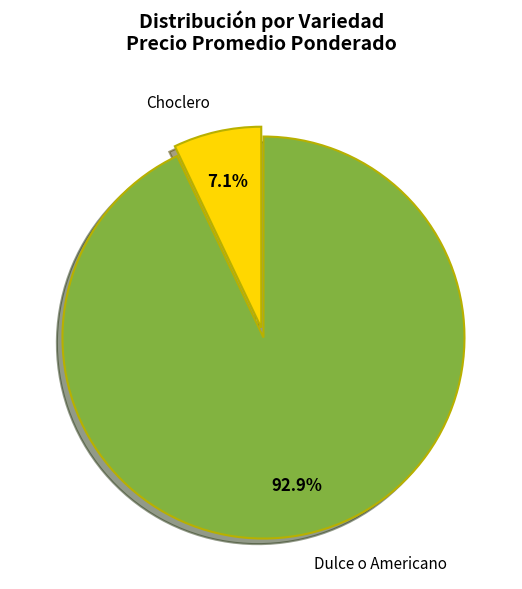

To the nearest percent, what is the difference between the largest and smallest slice percentages?

86%